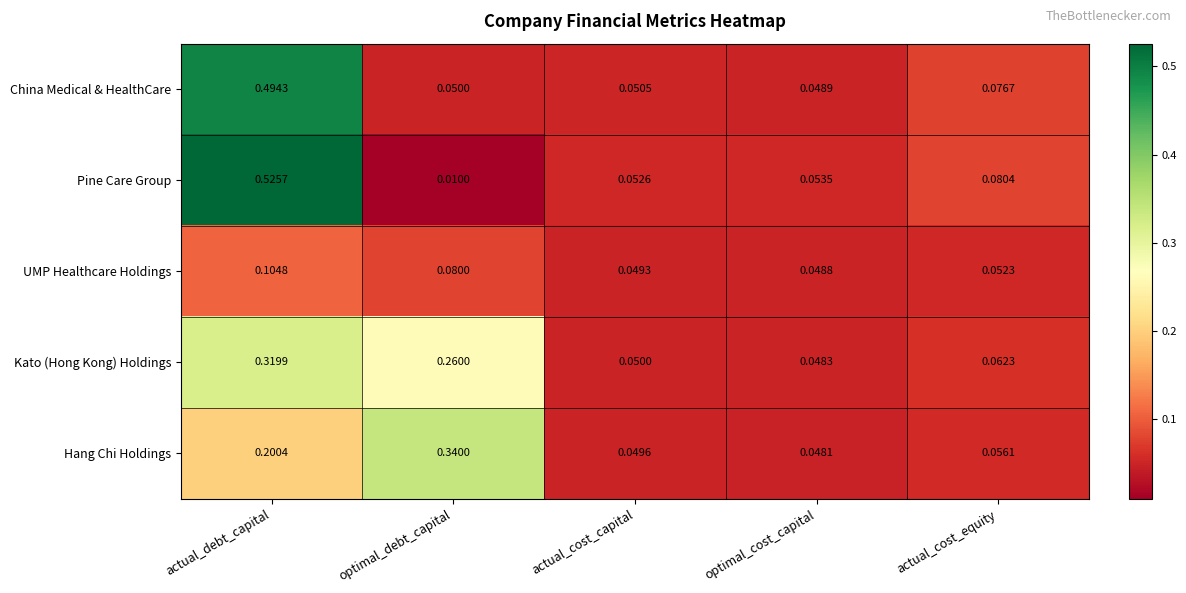

How many series are shown in this chart?

5